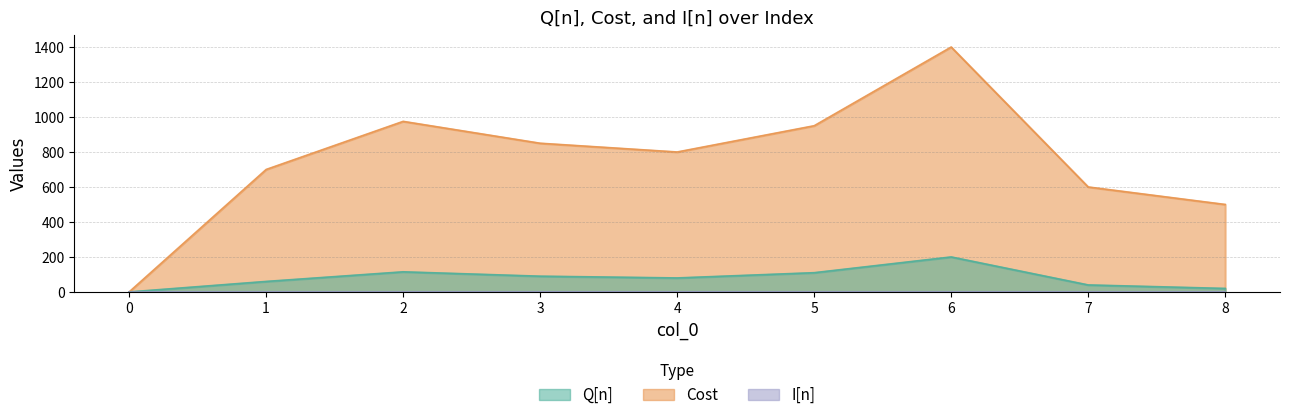

In Cost, how many points are higher than both neighbors (excluding endpoints)?

2